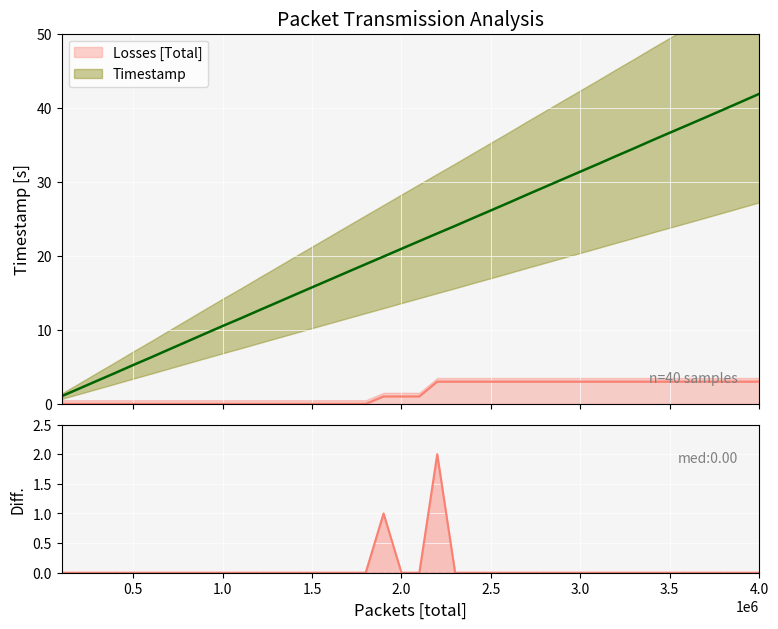

What is the value of the Timestamp point at the 17th from the left?

17.8